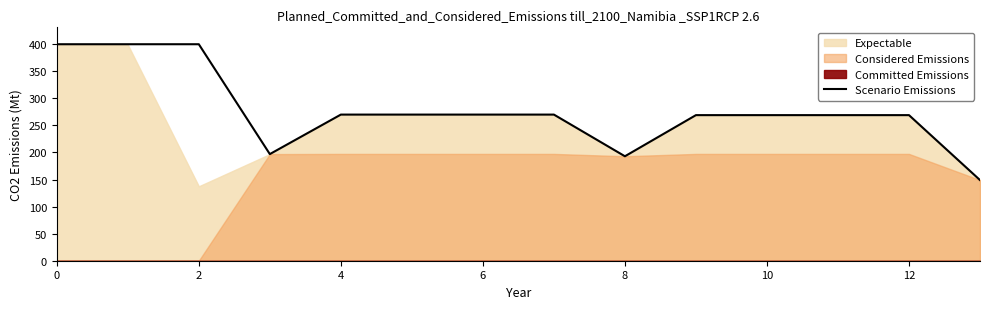

True or false: the data shows 269 at 12.

True